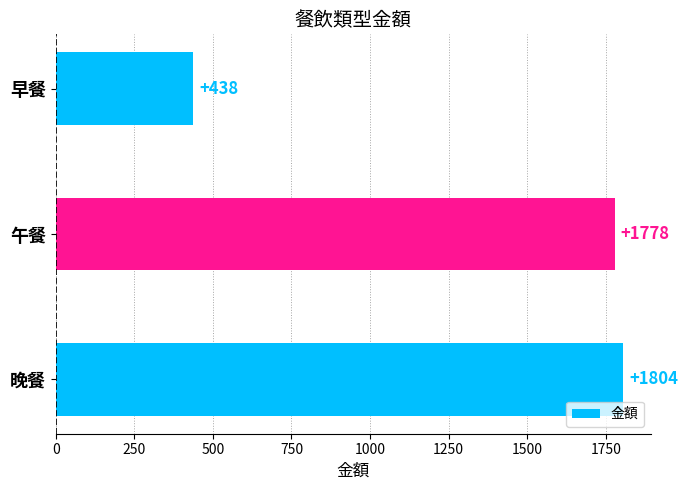

At which category does the chart reach its minimum across all series?

早餐